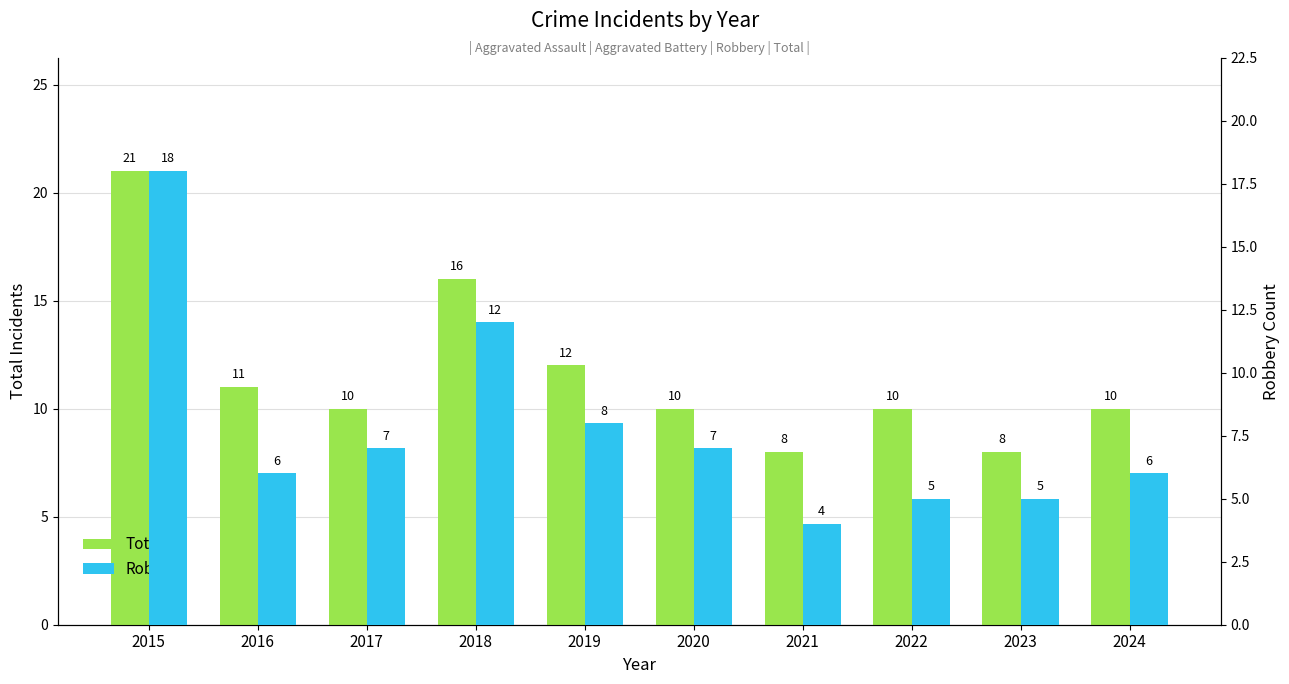

What is the sum of all Robbery values?

78